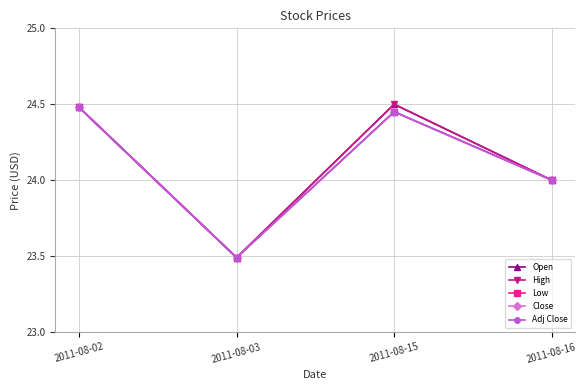

Which series has the largest total across all categories?

Open